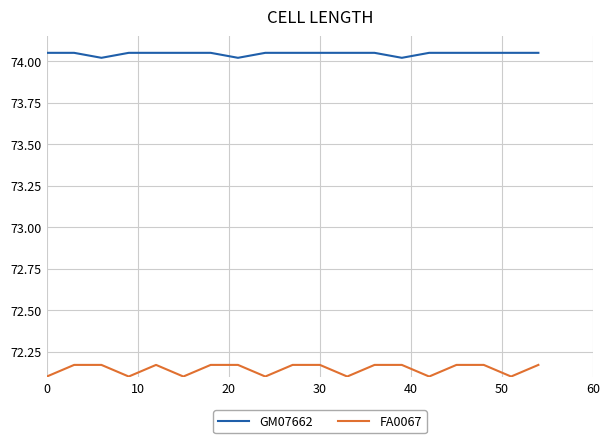

How many lines are shown in the chart?

2